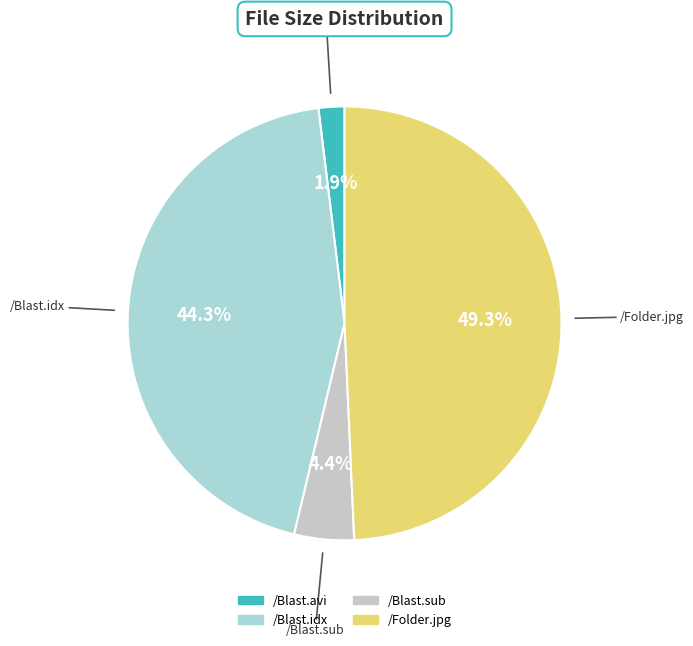

The /Blast.idx slice represents 44% of the pie. True or false?

True